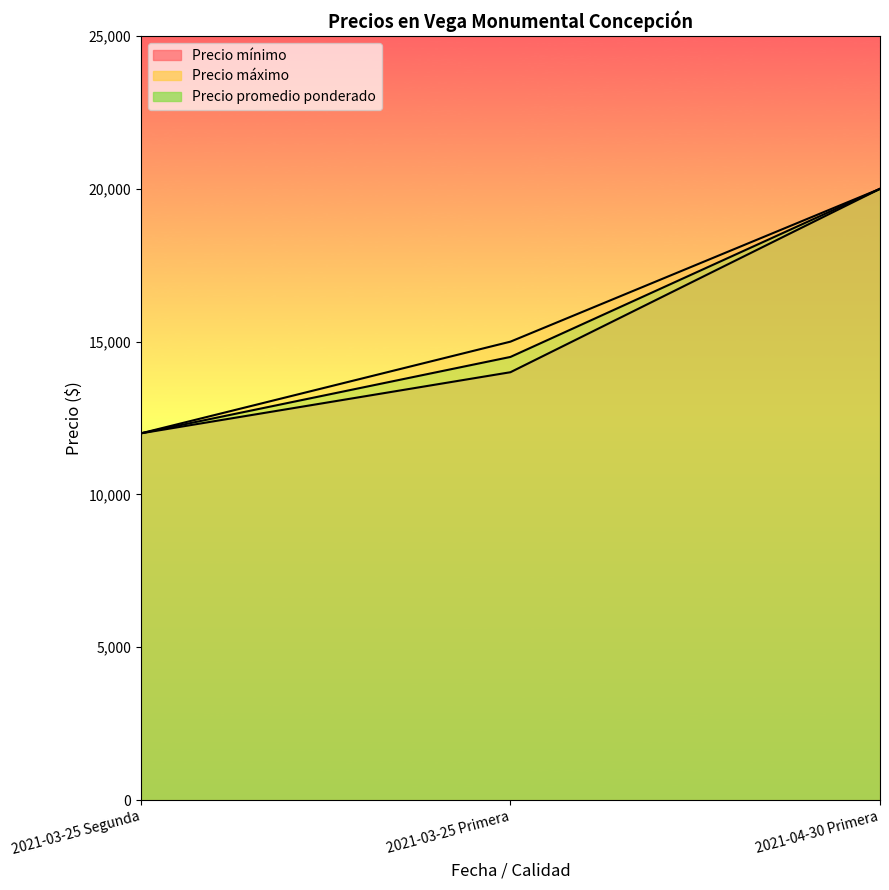

Reading right to left, list all the values displayed in this chart.

Precio mínimo: 2021-04-30 Primera=20000	2021-03-25 Primera=14000	2021-03-25 Segunda=12000
Precio máximo: 2021-04-30 Primera=20000	2021-03-25 Primera=15000	2021-03-25 Segunda=12000
Precio promedio ponderado: 2021-04-30 Primera=20000	2021-03-25 Primera=14500	2021-03-25 Segunda=12000